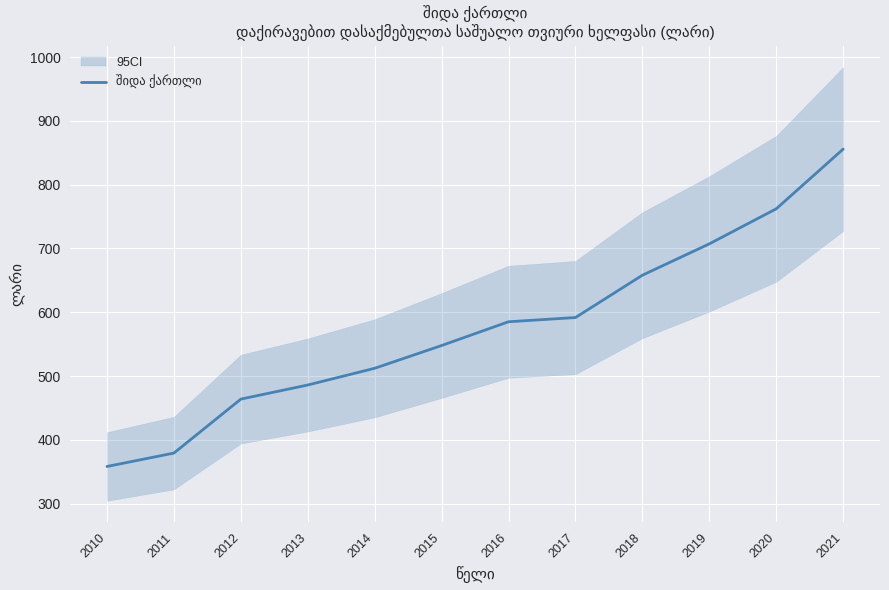

What is the sum of all values?

6906.9